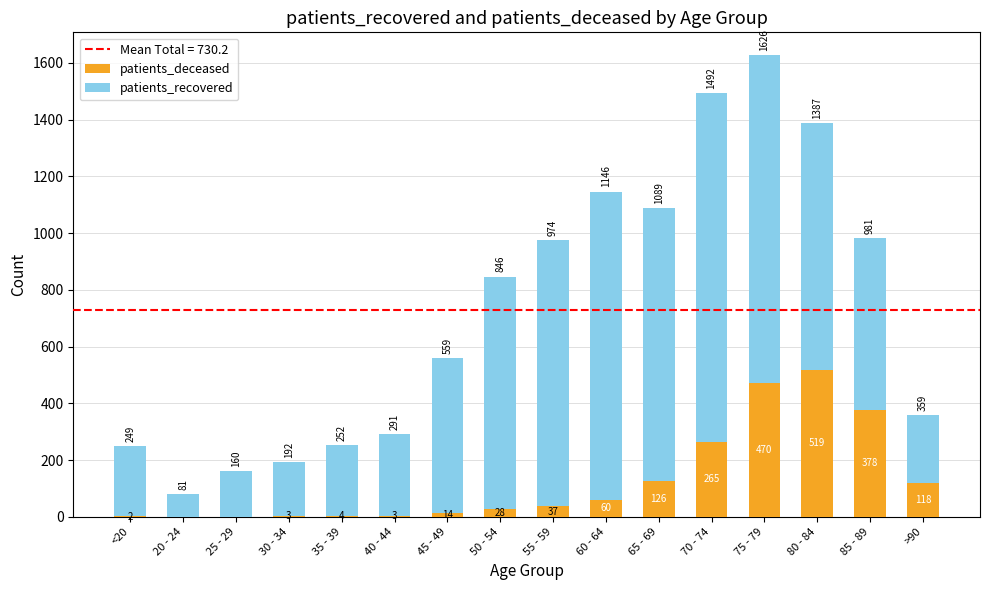

At which label does patients_deceased reach its peak?

80 - 84